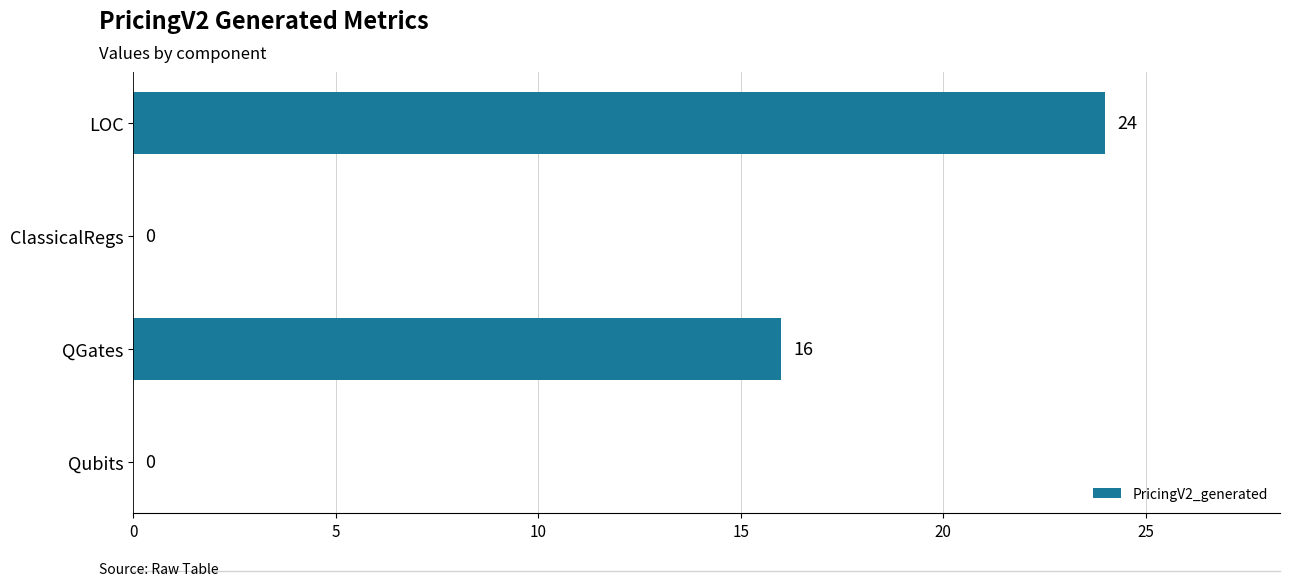

What is the change in value from Qubits to LOC?

+24